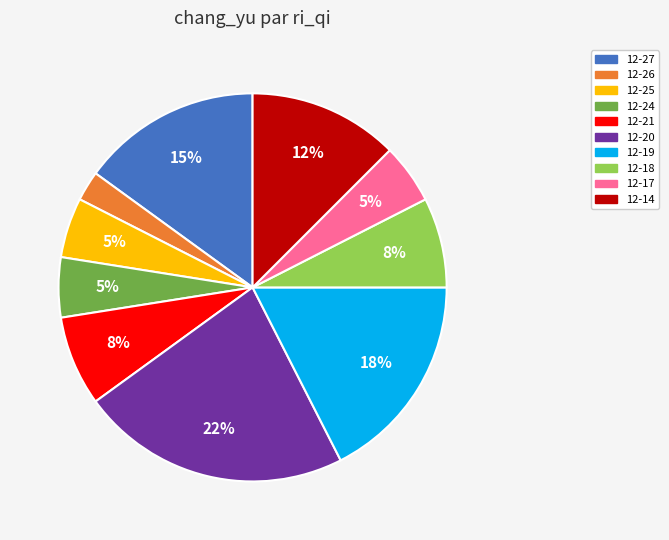

Which has a higher value, 12-19 or 12-20?

12-20